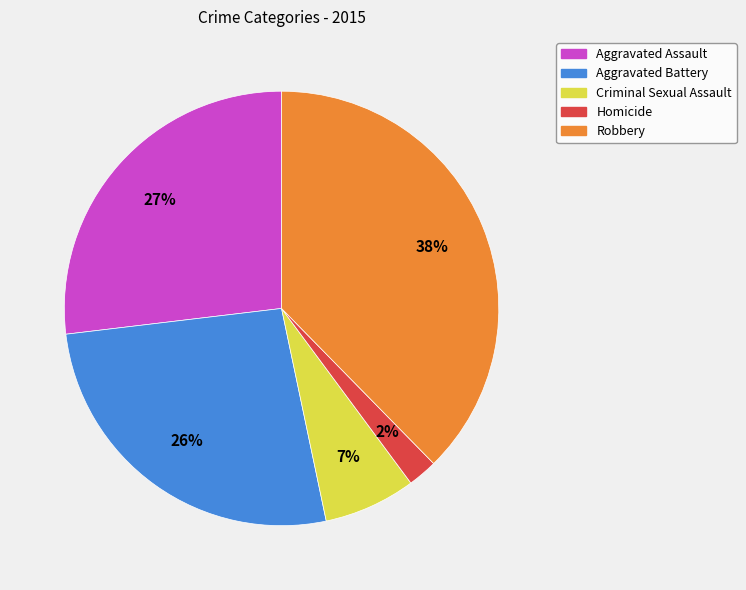

Is there a majority slice in this chart?

No